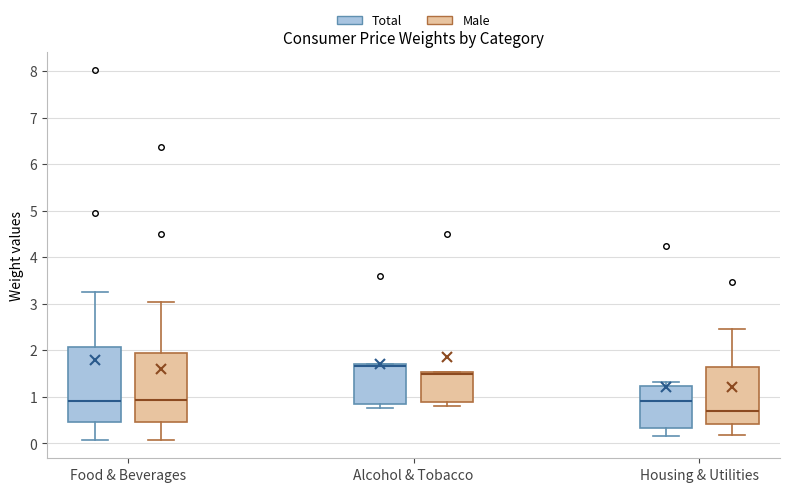

Which box is the tallest, from its lower edge to its upper edge?

Food & Beverages (Total)